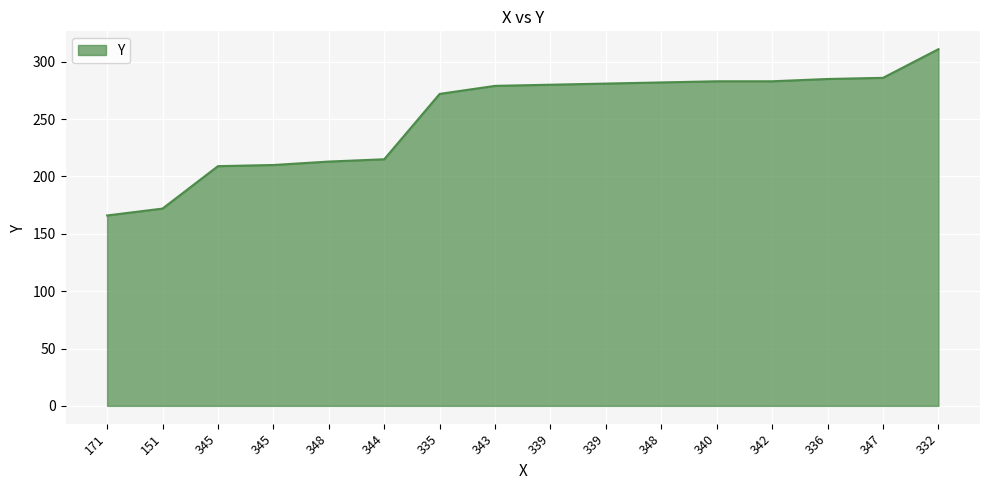

Approximately how many times larger is the value at 343 compared to 339?

1.0